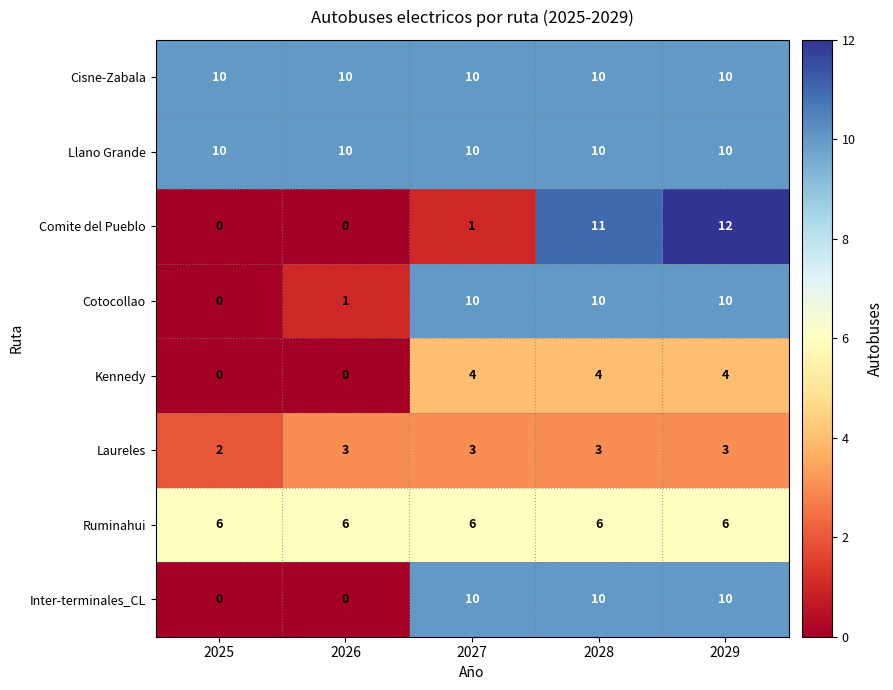

The value of Ruminahui at 2025 is 4. True or false?

False